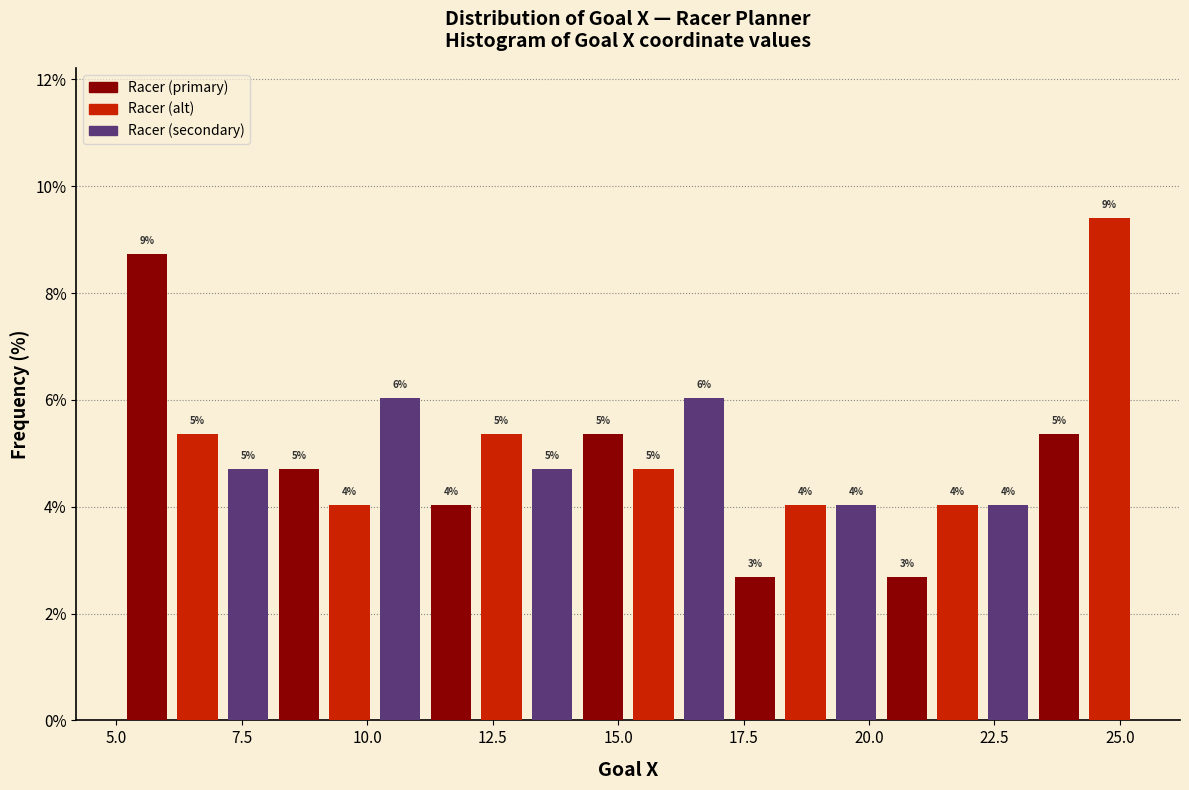

Around what value on the x-axis is the tallest bar? Give the approximate position of its centre, as read against the axis.

25.0